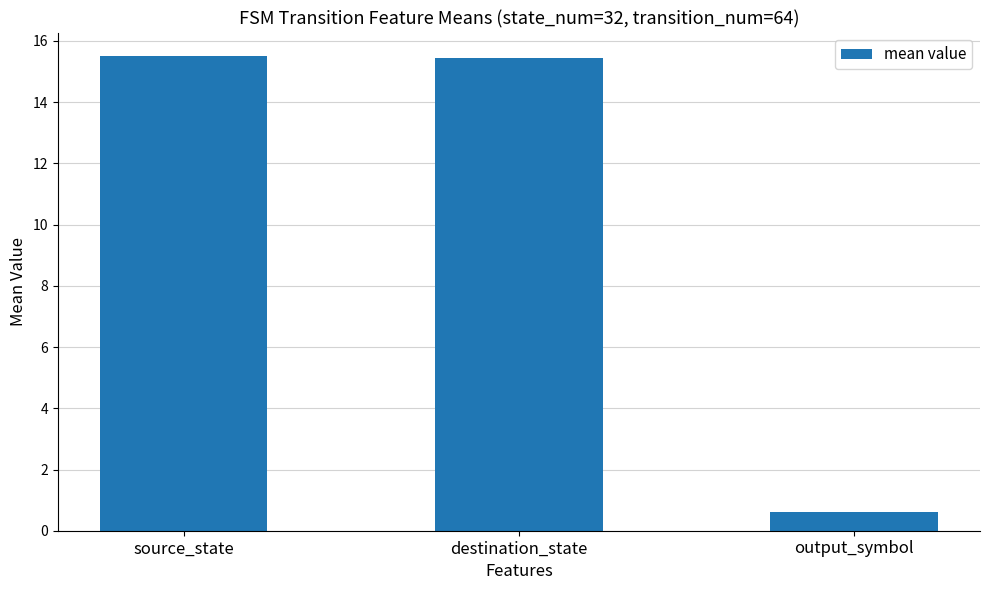

Are the bars grouped side by side (vs. stacked)?

No